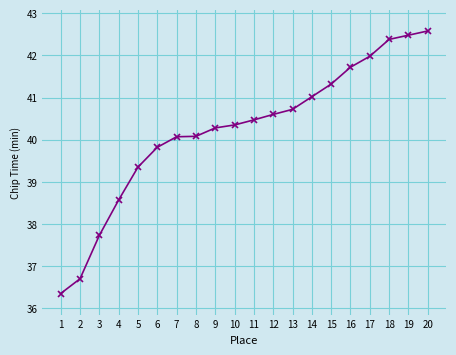

What is the sum of the values at 15 and 10?

81.7